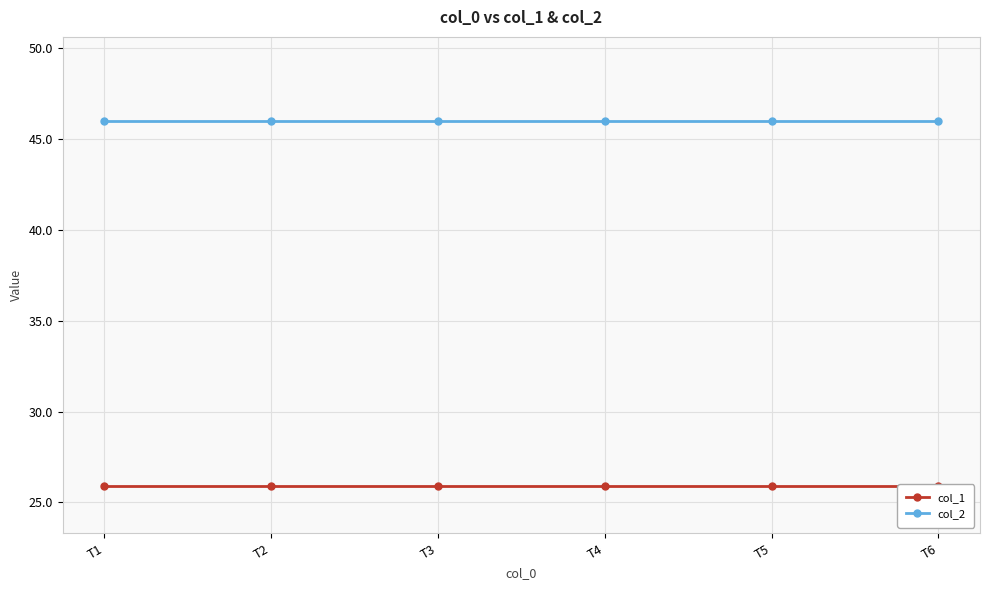

What is the average value of the col_1 series?

25.9